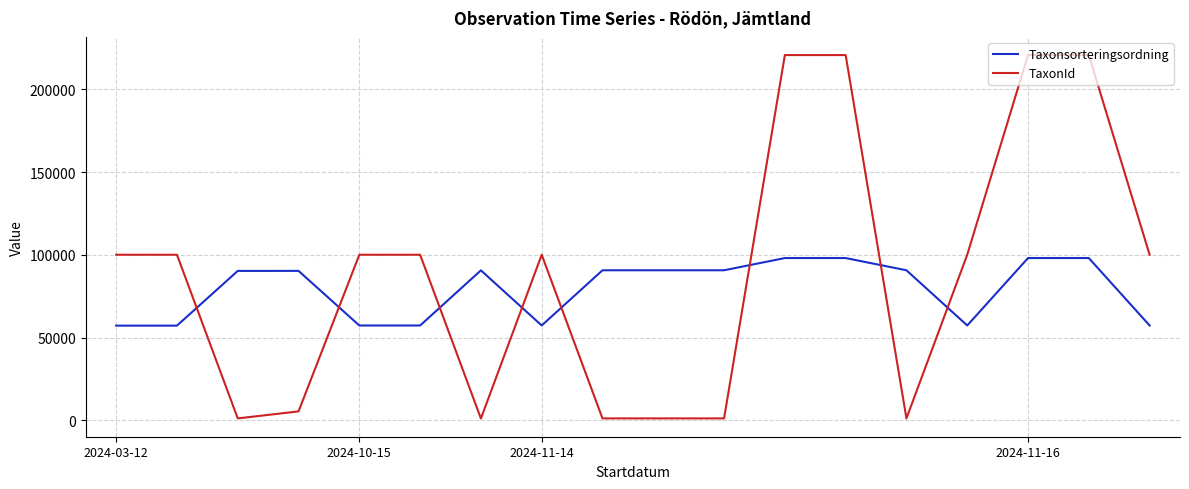

What is the maximum value shown in the chart?

220787